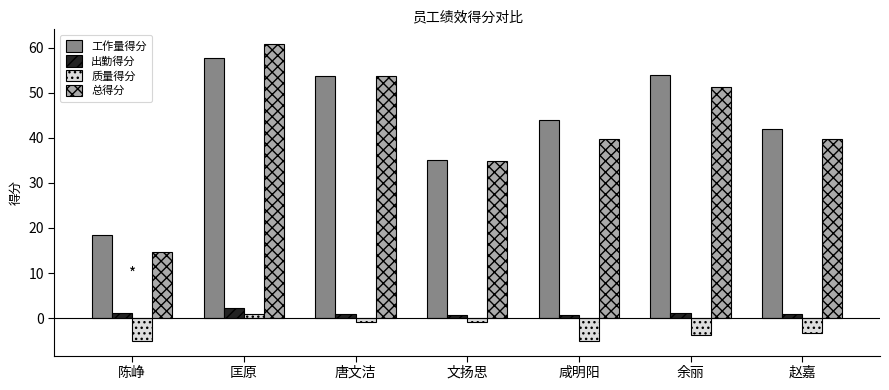

What are all the series names shown in the legend?

工作量得分, 出勤得分, 质量得分, 总得分